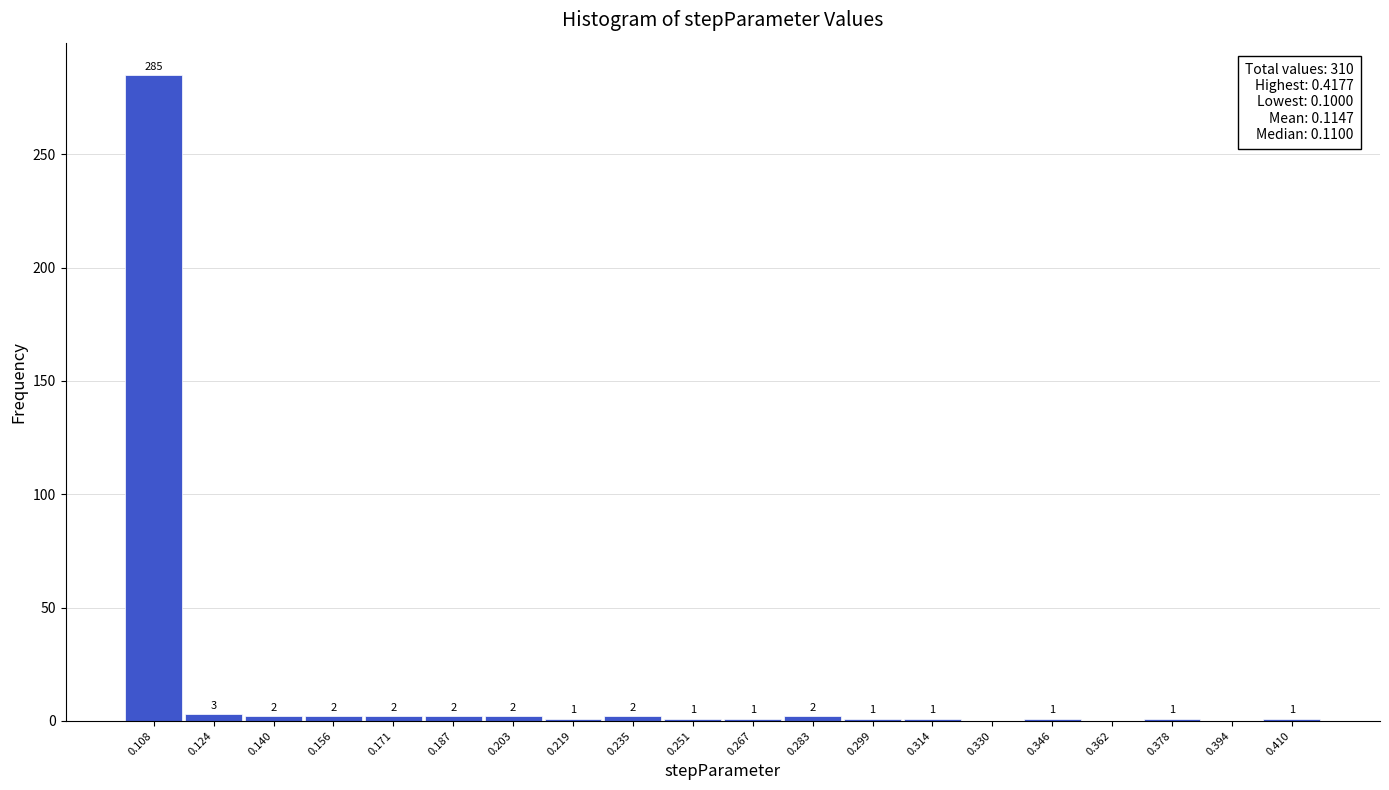

Over which range of the x-axis is the bar tallest?

0.100 to 0.116